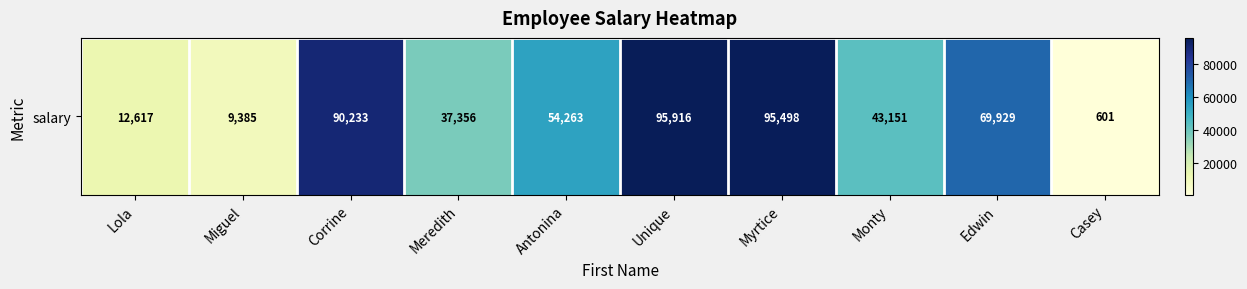

At which category does the chart reach its minimum across all series?

Casey